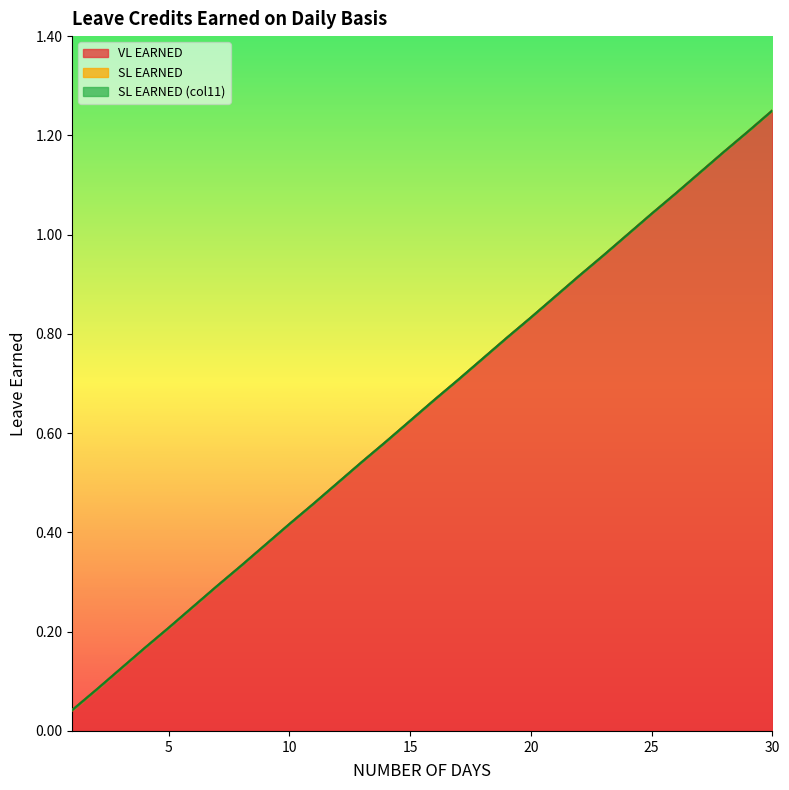

Is the value of SL EARNED (col11) at 18 greater than the value of VL EARNED at 7?

Yes